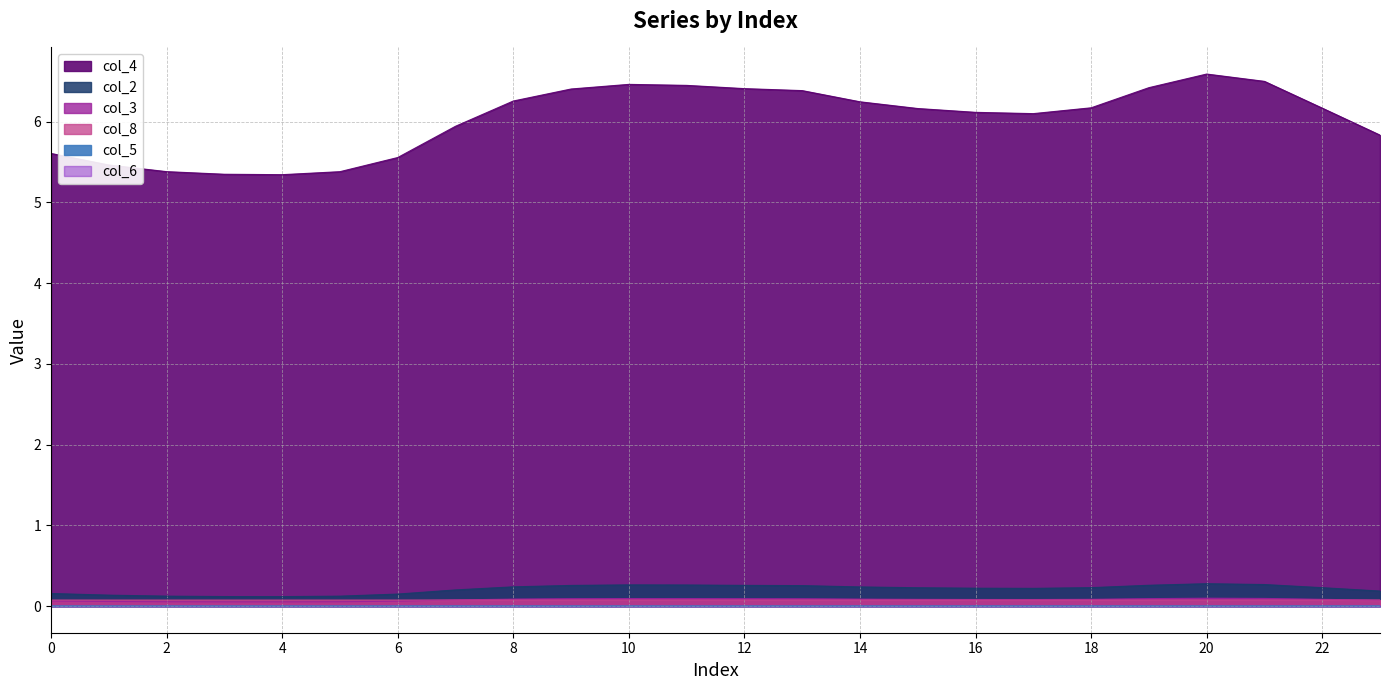

True or false: col_3 has more than 1 points higher than both neighbors.

True